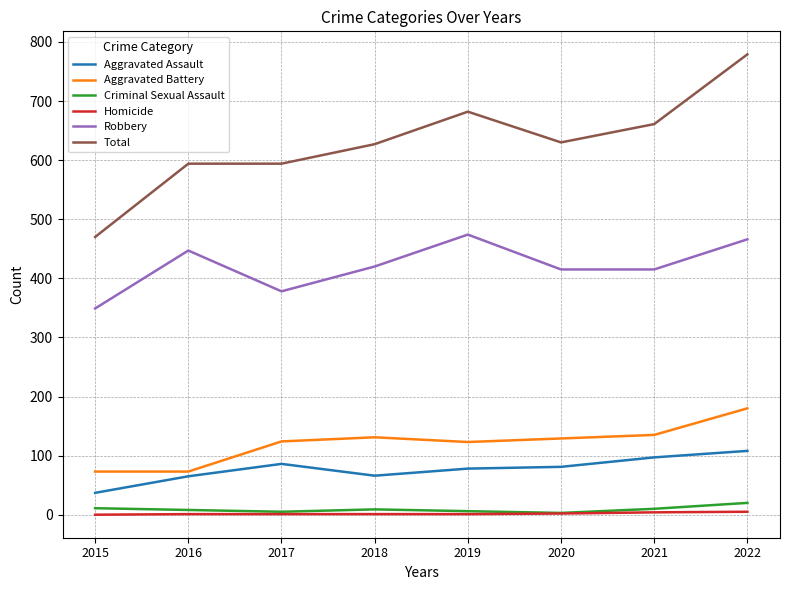

What are all the series names shown in the legend?

Aggravated Assault, Aggravated Battery, Criminal Sexual Assault, Homicide, Robbery, Total